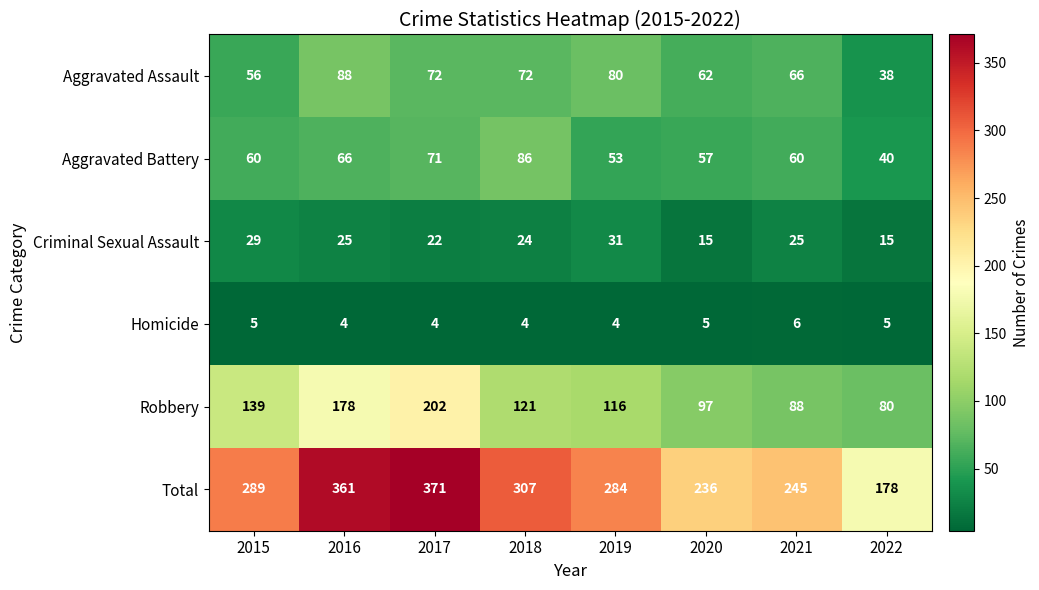

Is it true that Aggravated Assault equals 56 at 2015?

True